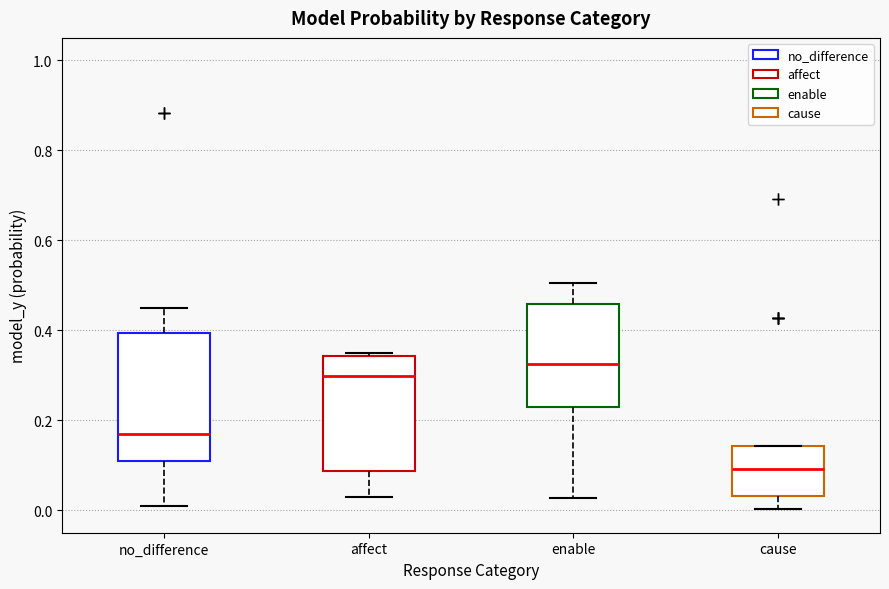

Which box's median line is the lowest?

cause